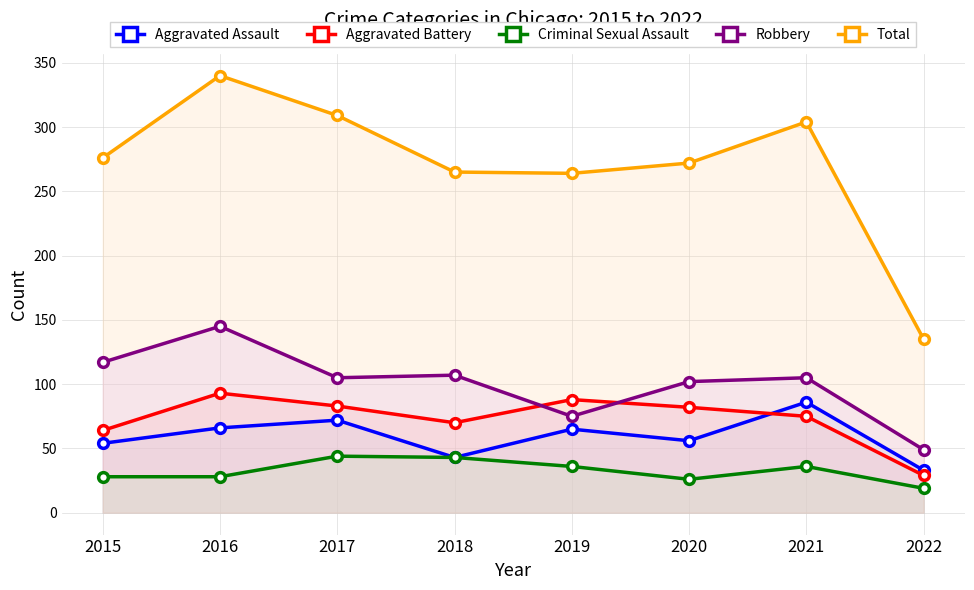

What are all the series names shown in the legend?

Aggravated Assault, Aggravated Battery, Criminal Sexual Assault, Robbery, Total